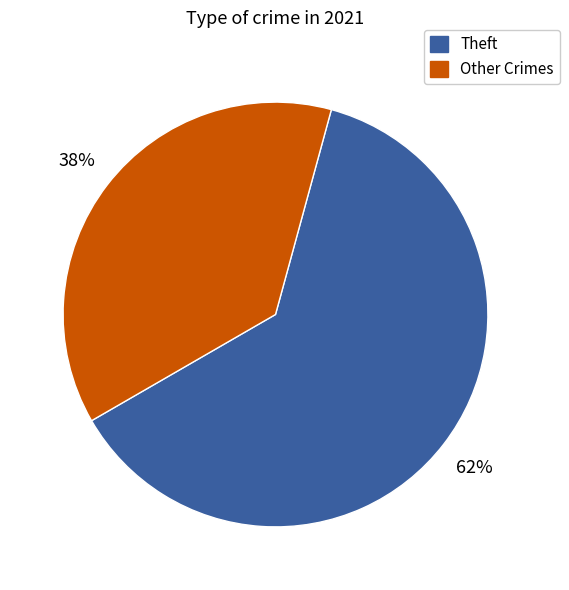

To the nearest percent, what is the average slice percentage?

50%